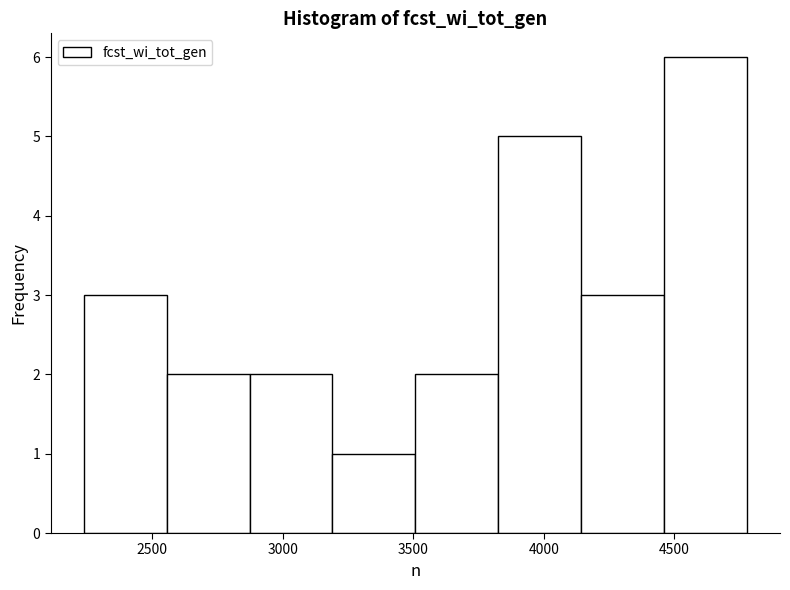

Over which range of the x-axis is the bar tallest?

4450 to 4800